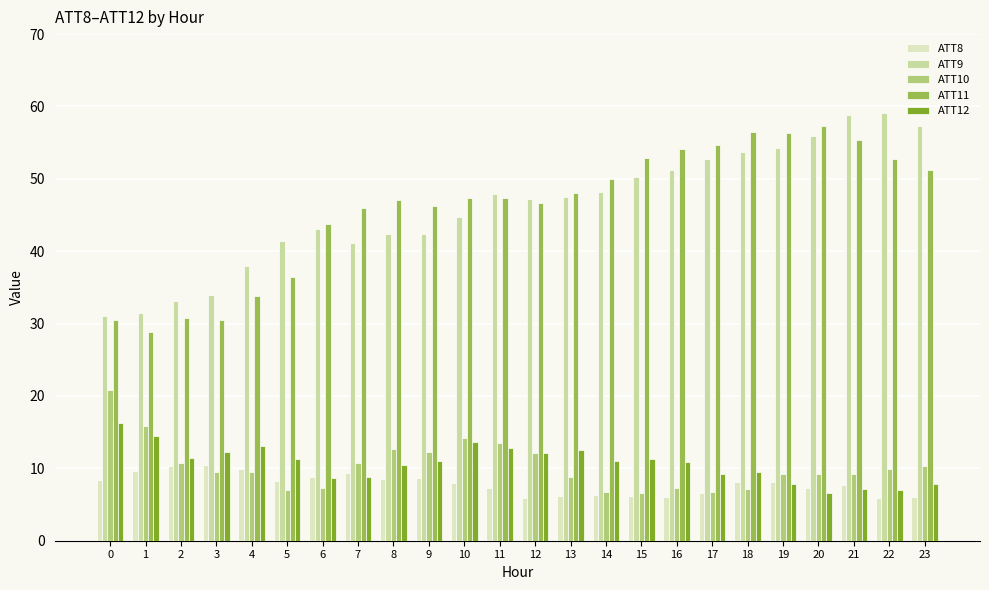

True or false: ATT12 has a value of 2.8 at 11.

False